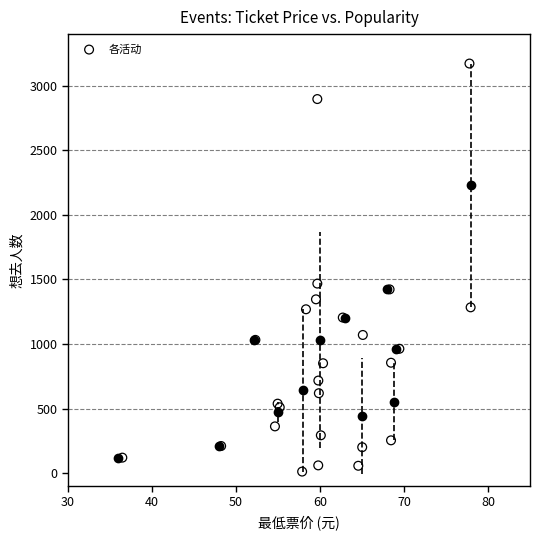

What Y value in the scatter plot is closest to 1592?

1468